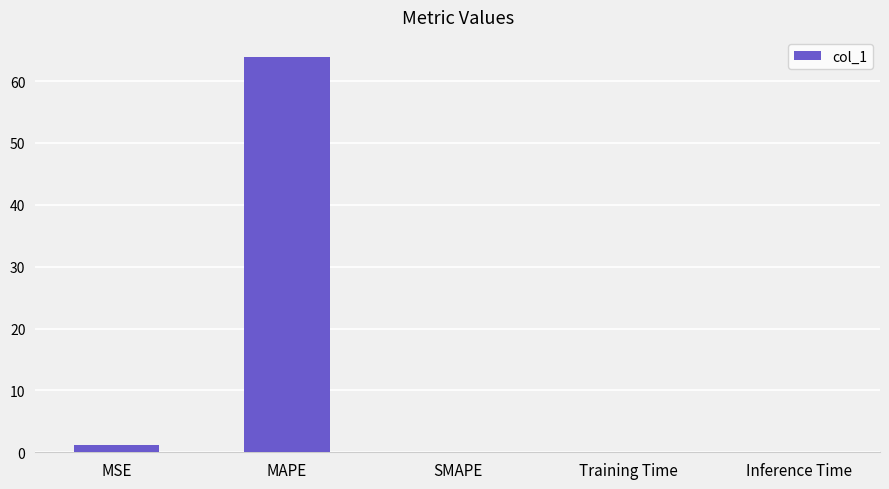

Are the bars grouped side by side (vs. stacked)?

No